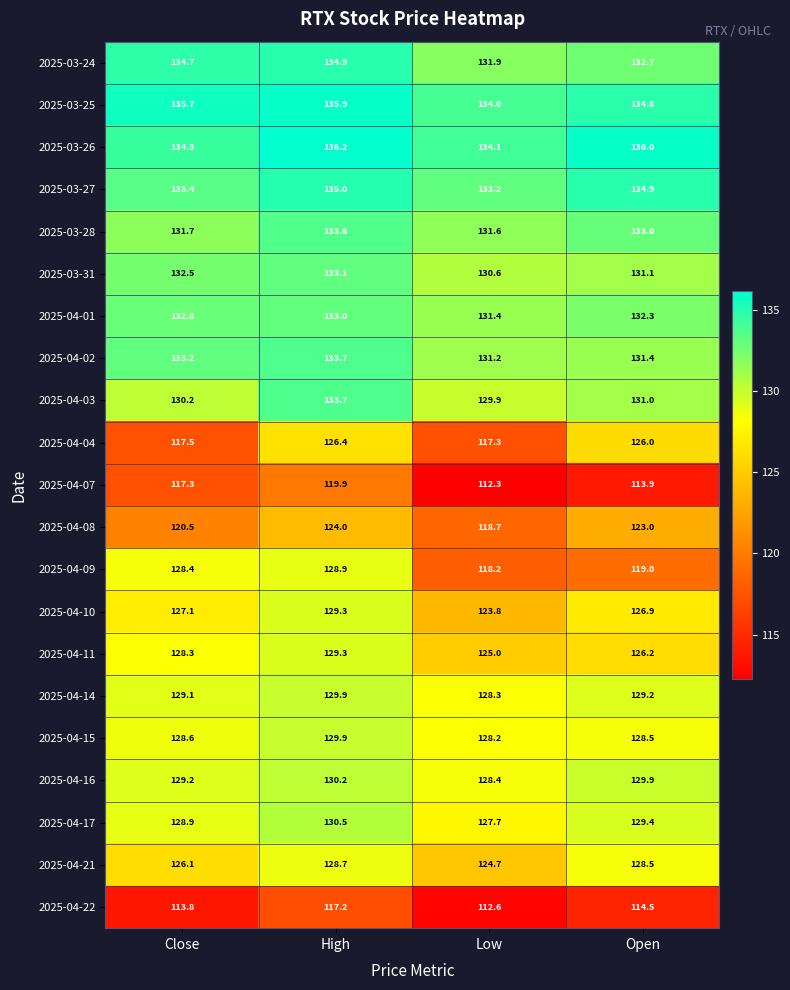

What is the difference between the 2025-03-27 values at Open and Low?

1.7